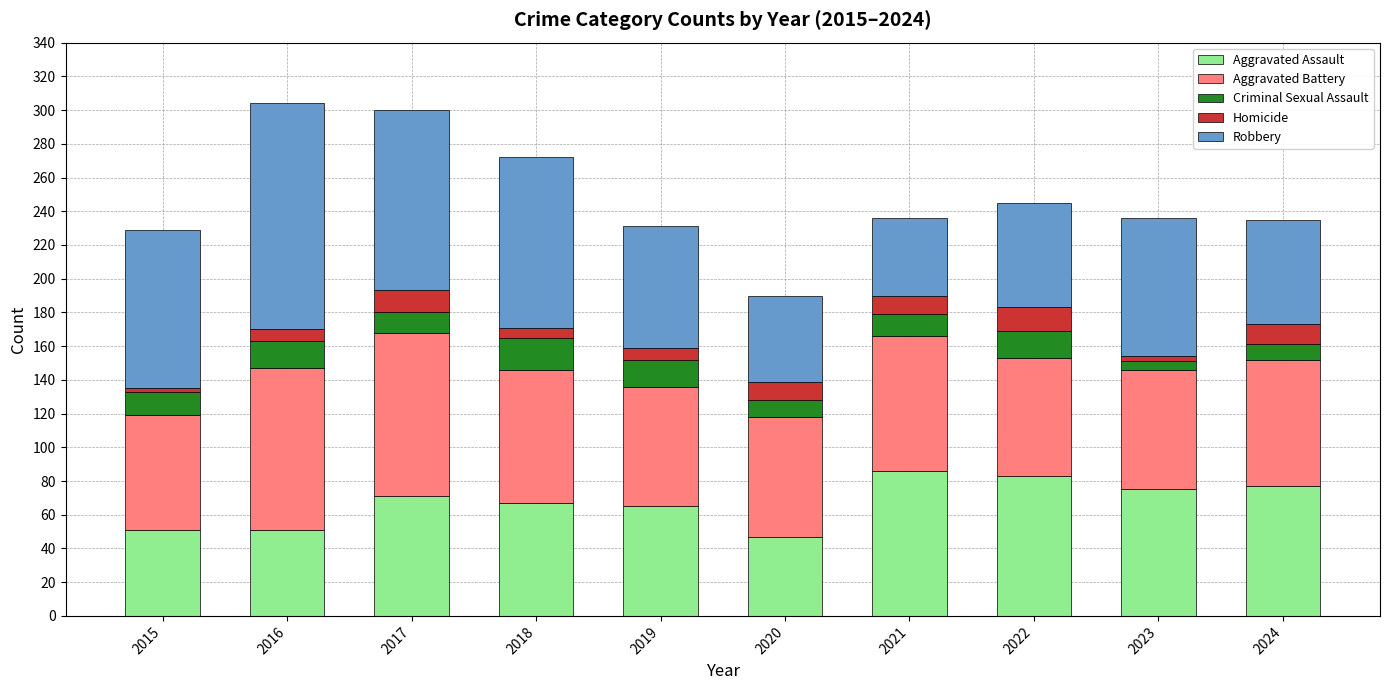

The Aggravated Assault series shows 83 at 2016. True or false?

False